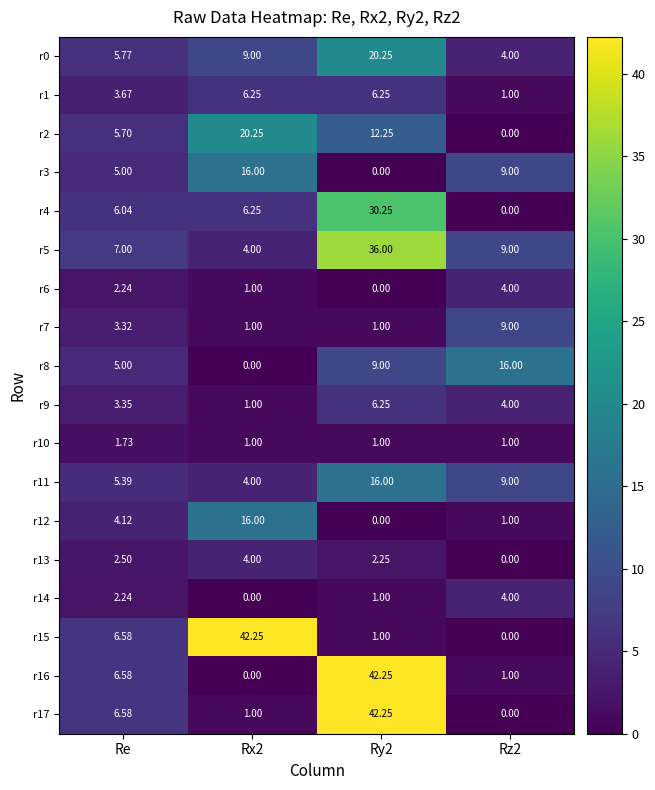

At which label is r1 closest to 3?

Re